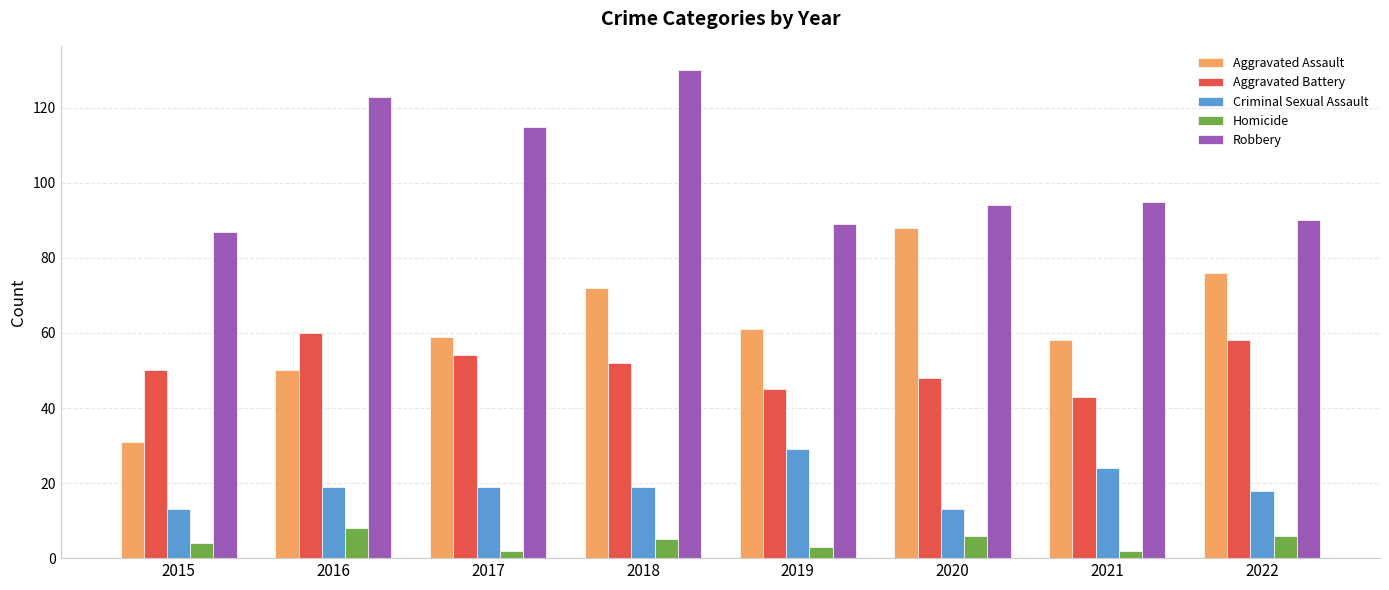

What is the total value across all series at 2016?

260